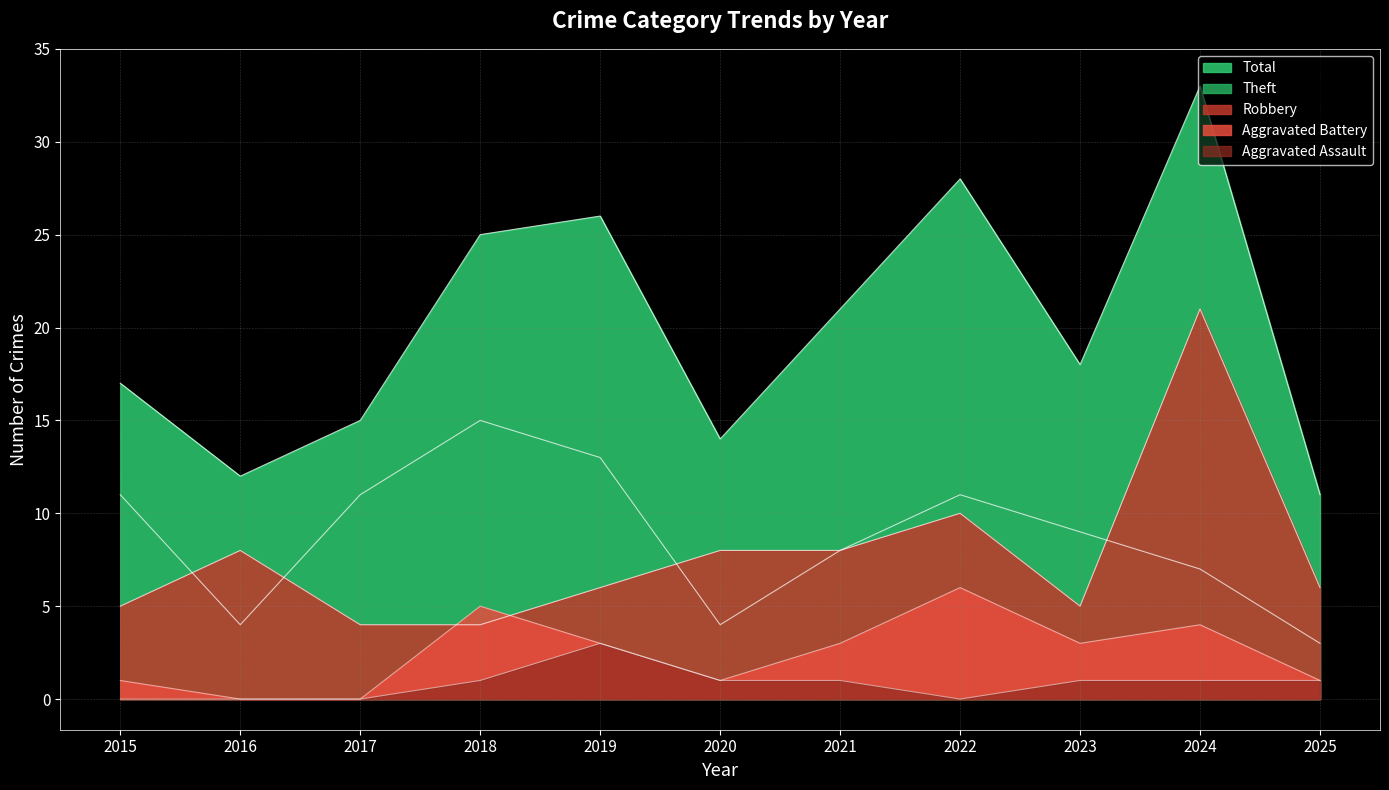

Which category has the lowest value across all series?

2016